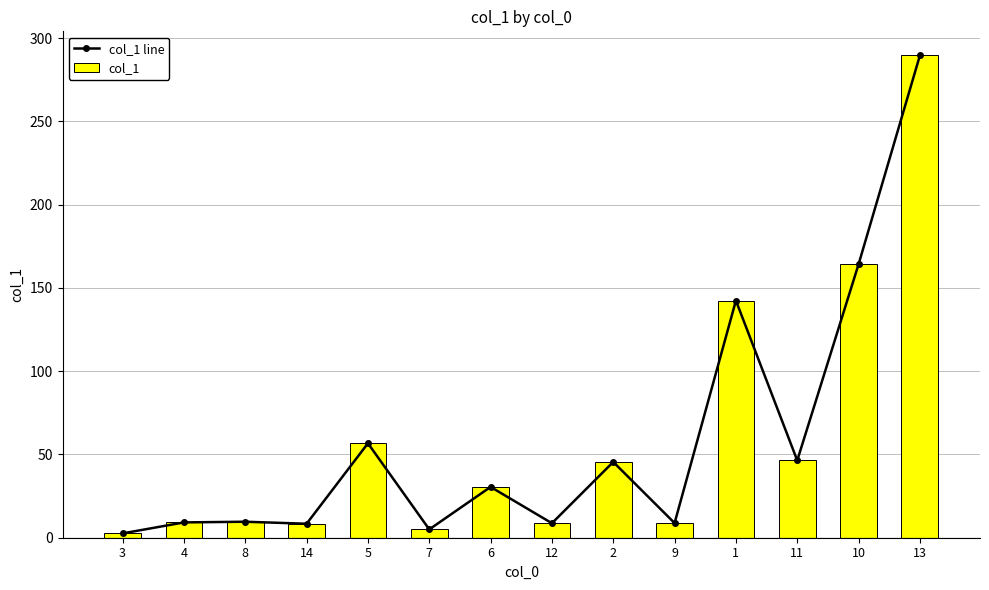

Which series changed the most between 4 and 6?

col_1 line